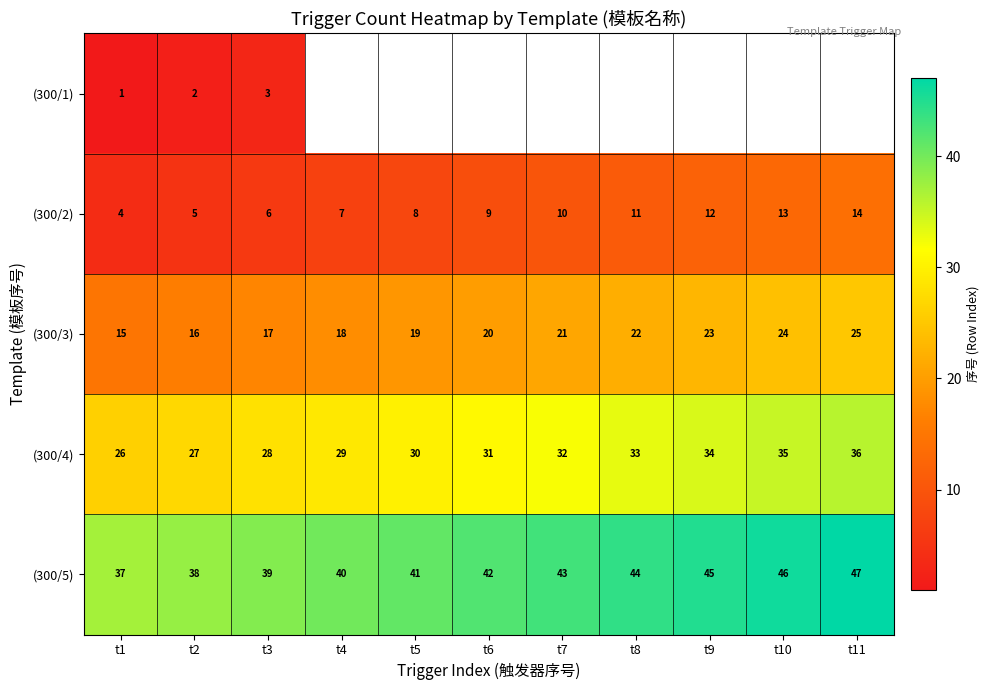

What is the difference between the maximum and minimum values in the (300/4) series?

10